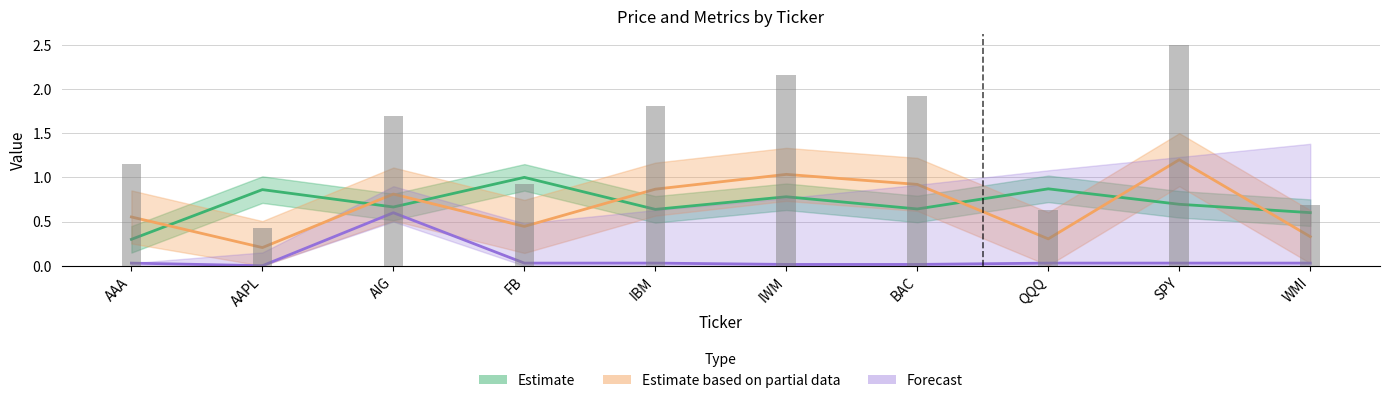

What is the difference between the highest and lowest values at SPY?

1.2